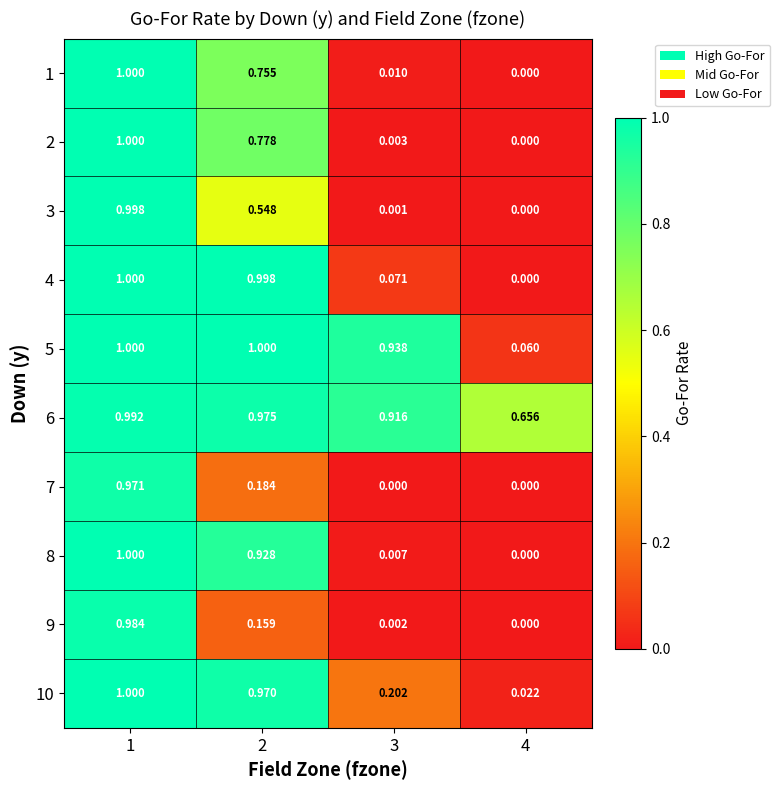

Is the value of 10 at 2 greater than the value of 4 at 2?

No